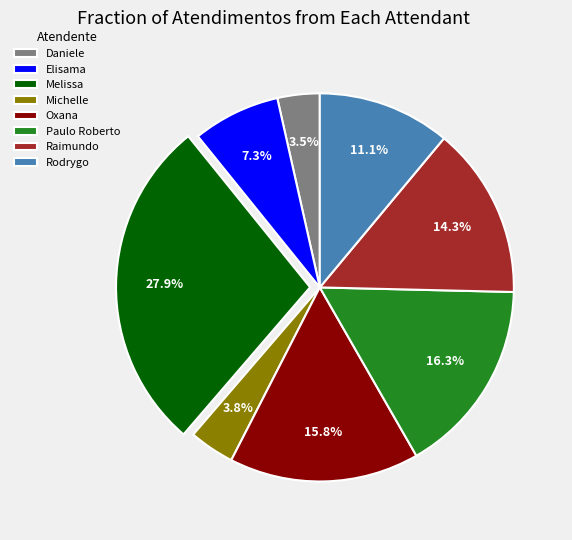

Which category has the biggest portion of the pie?

Melissa